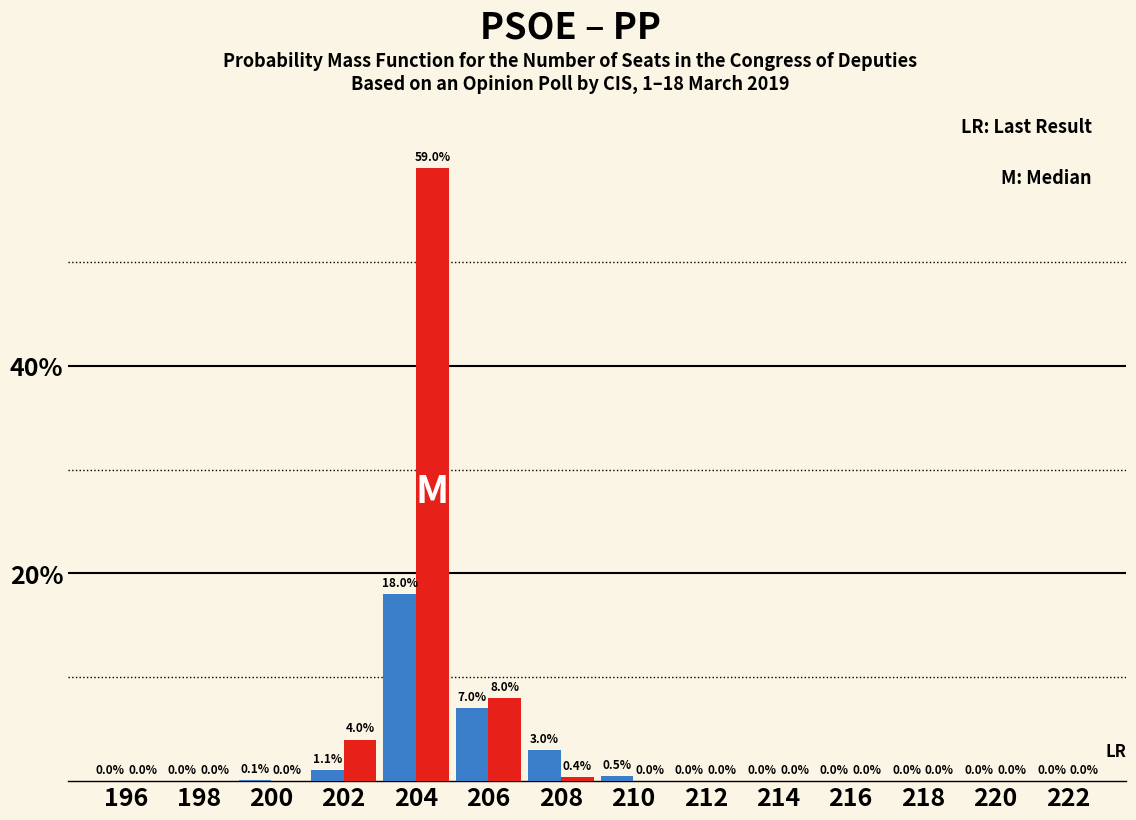

Reading left to right, transcribe all the data shown in this chart.

PSOE: 196=0.0	198=0.0	200=0.1	202=1.1	204=18.0	206=7.0	208=3.0	210=0.5	212=0.0	214=0.0	216=0.0	218=0.0	220=0.0	222=0.0
PP: 196=0.0	198=0.0	200=0.0	202=4.0	204=59.0	206=8.0	208=0.4	210=0.0	212=0.0	214=0.0	216=0.0	218=0.0	220=0.0	222=0.0